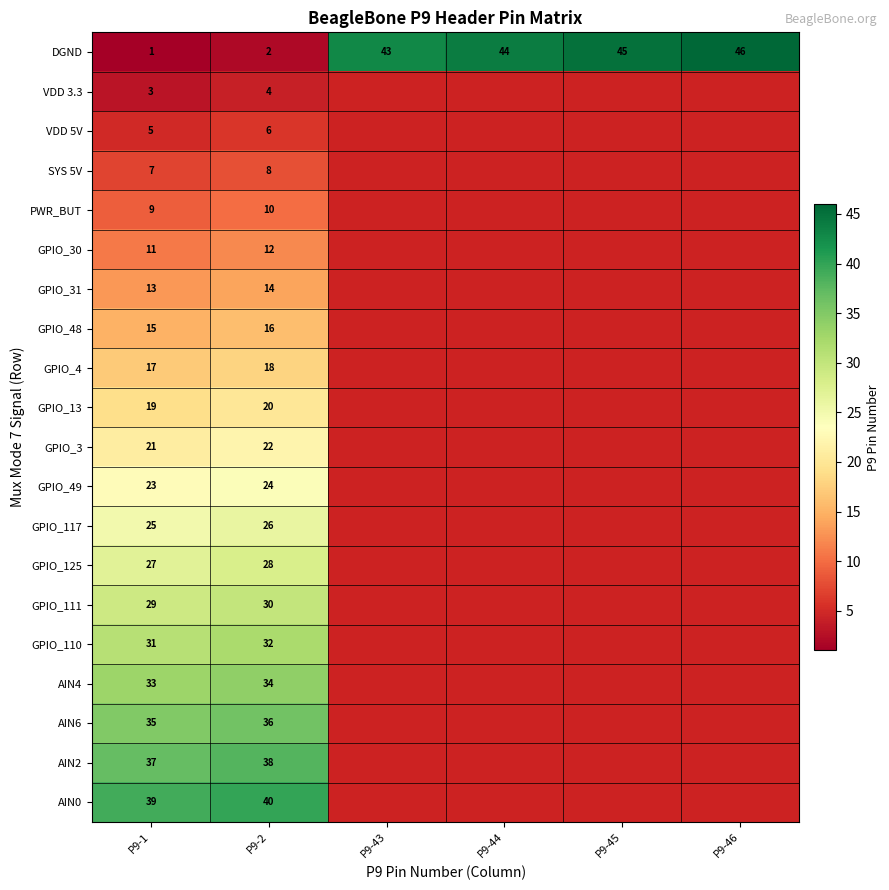

True or false: DGND has a value of 29 at P9-43.

False